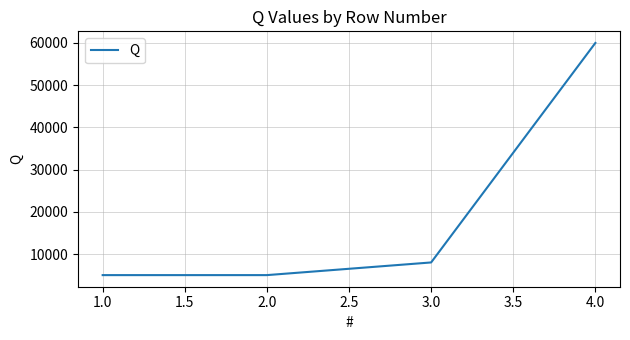

Between 4.0 and 1.0, which is larger?

4.0